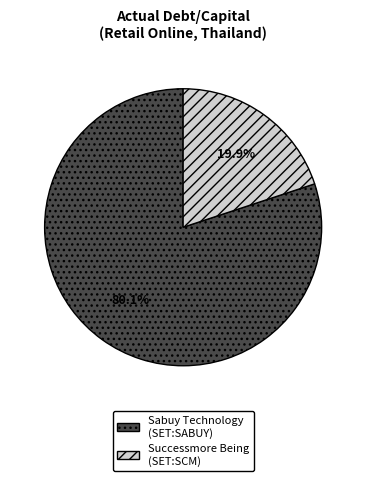

Which category has the smallest portion of the pie?

Successmore Being (SET:SCM)